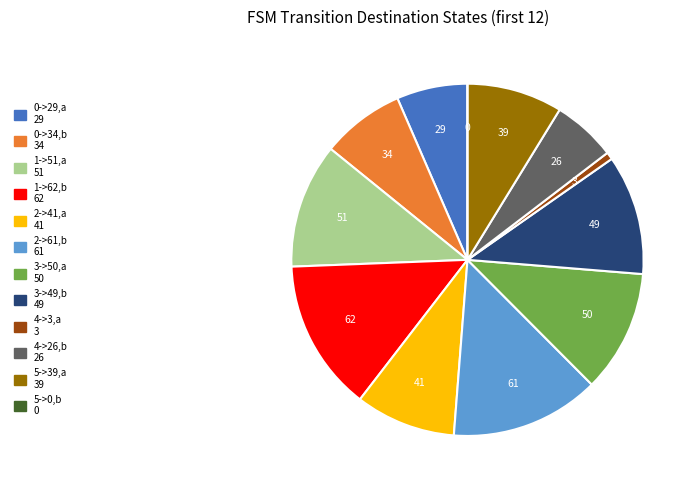

Is there any slice that represents more than half of the pie?

No